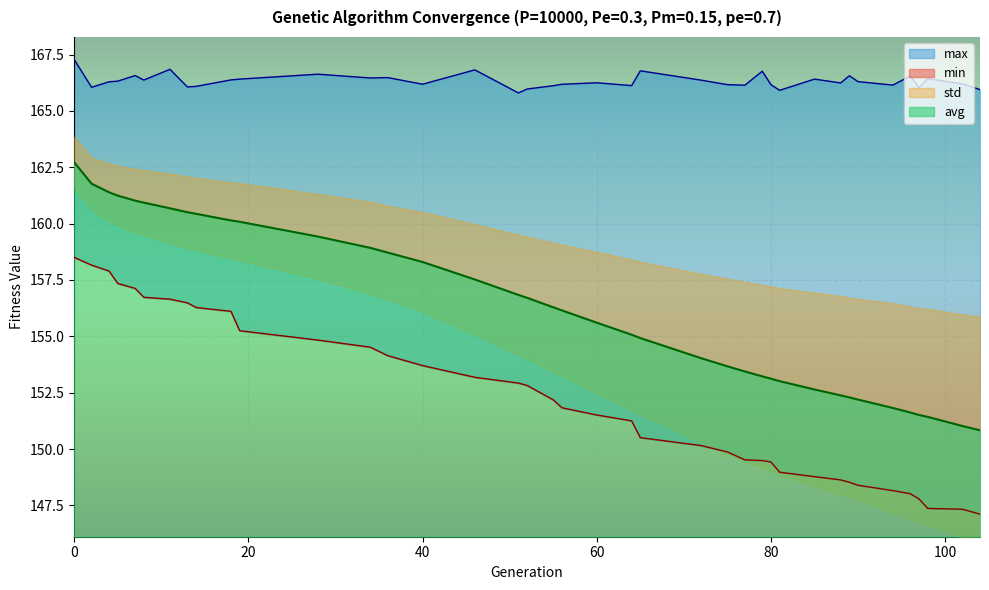

What is the value of the avg point at the 5th from the left?

161.0